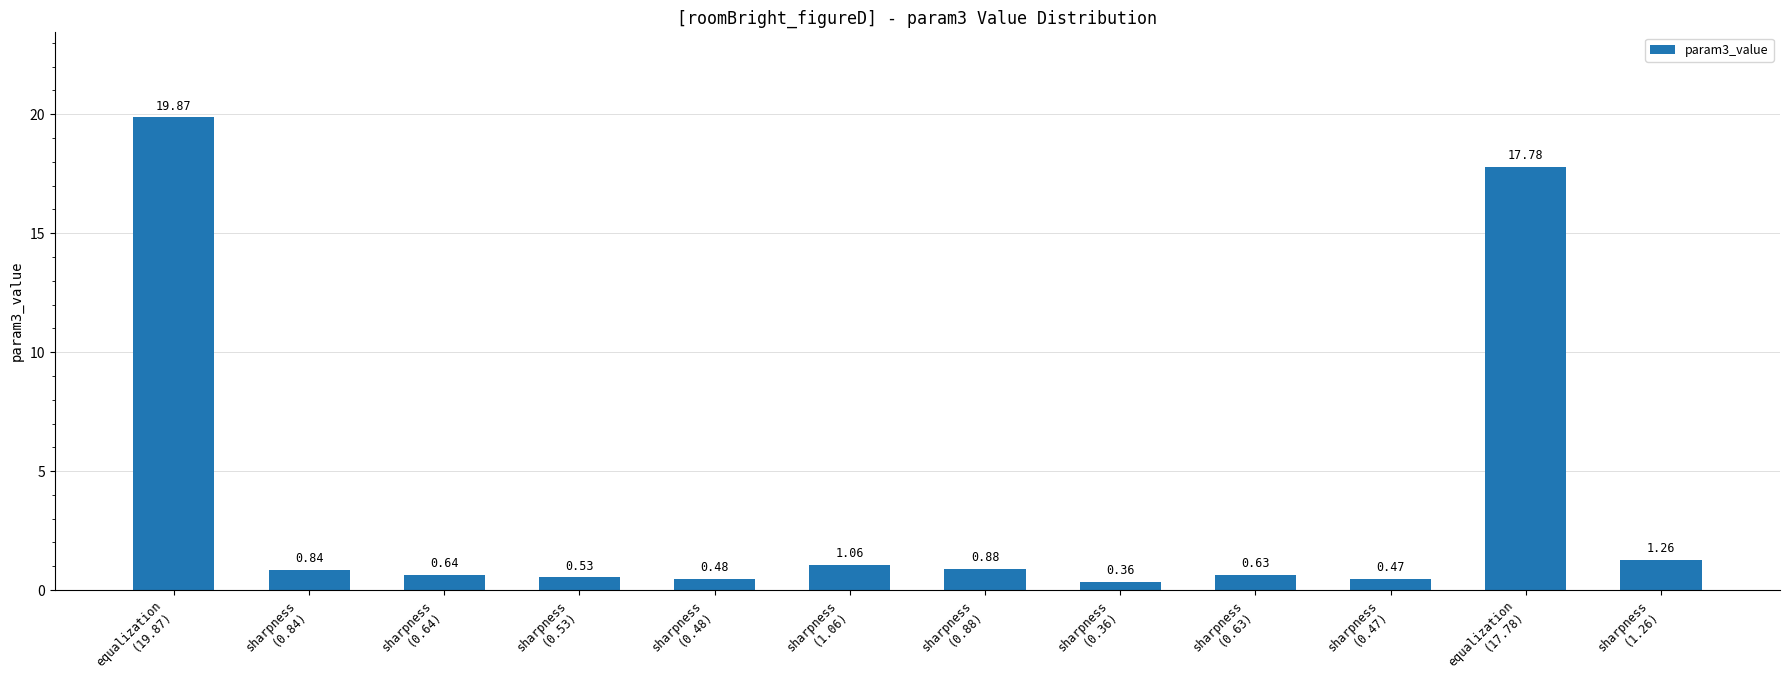

What is the average value?

3.7